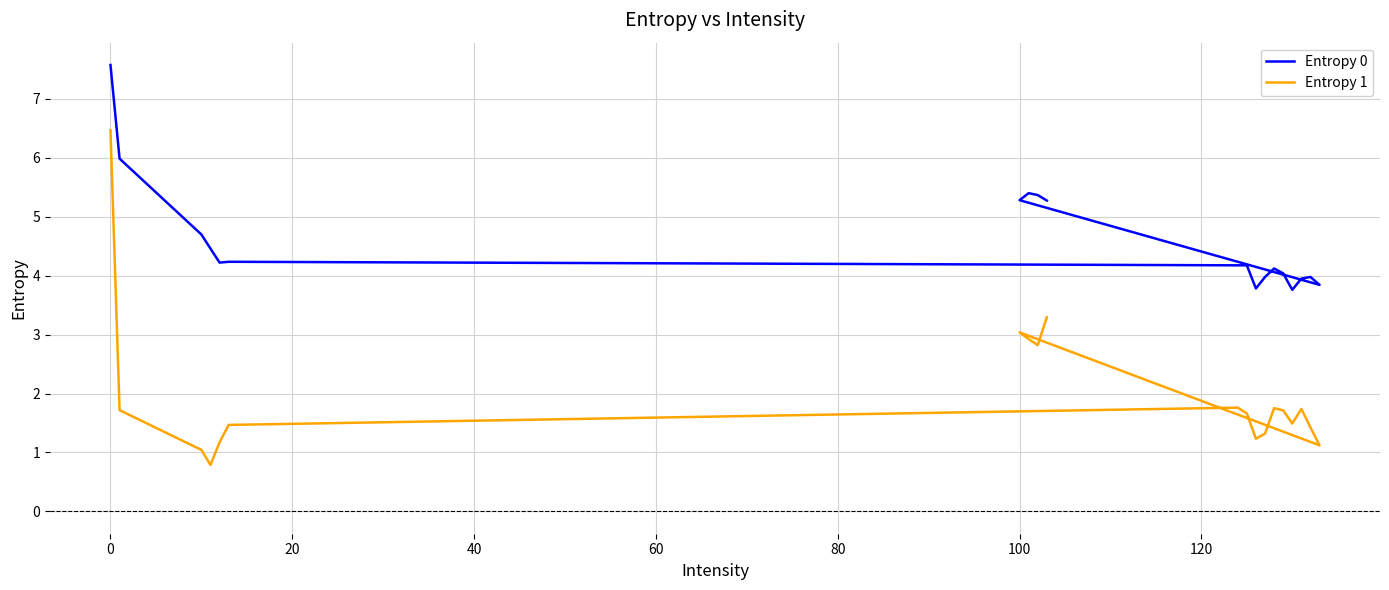

True or false: Entropy 0 and Entropy 1 cross at least once.

False